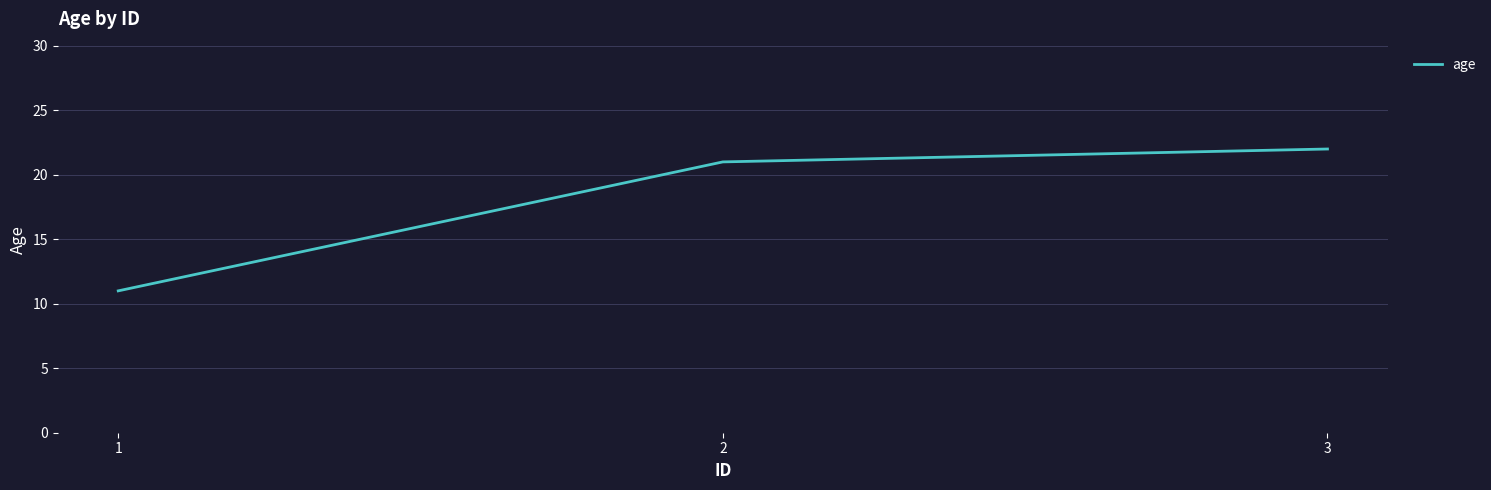

What is the sum of the values at 2 and 1?

32